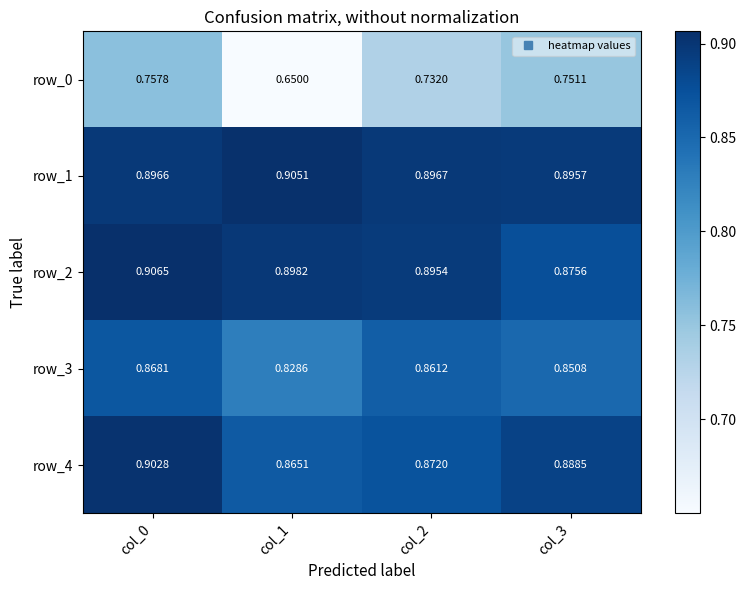

What is the total value across all series at col_2?

4.3